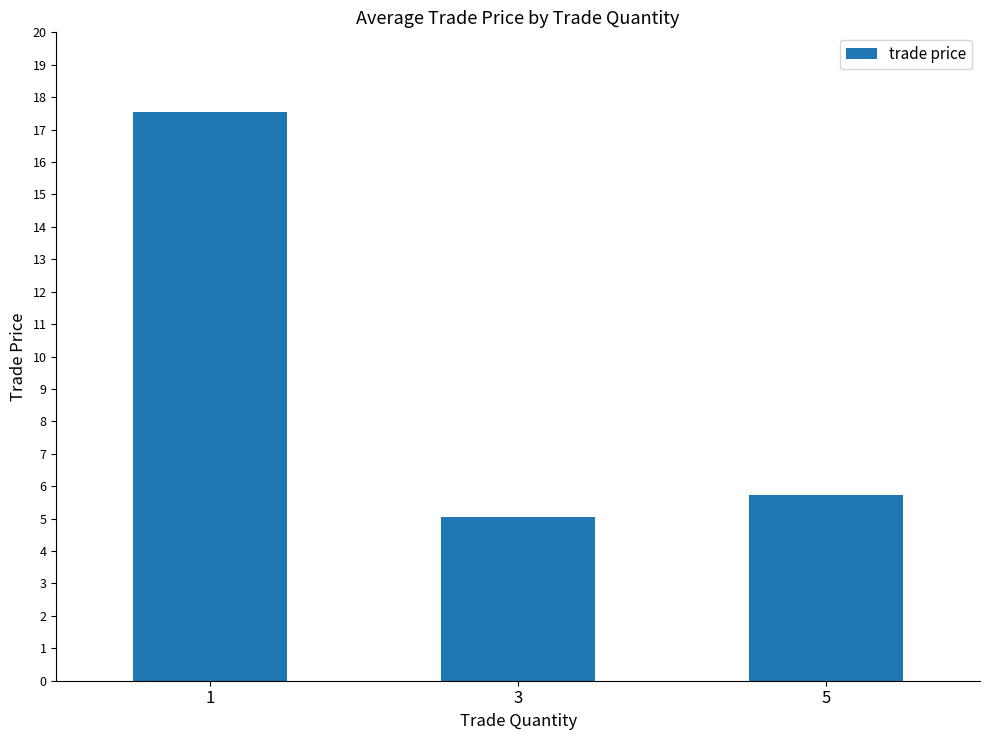

True or false: the data shows 5.7 at 5.

True